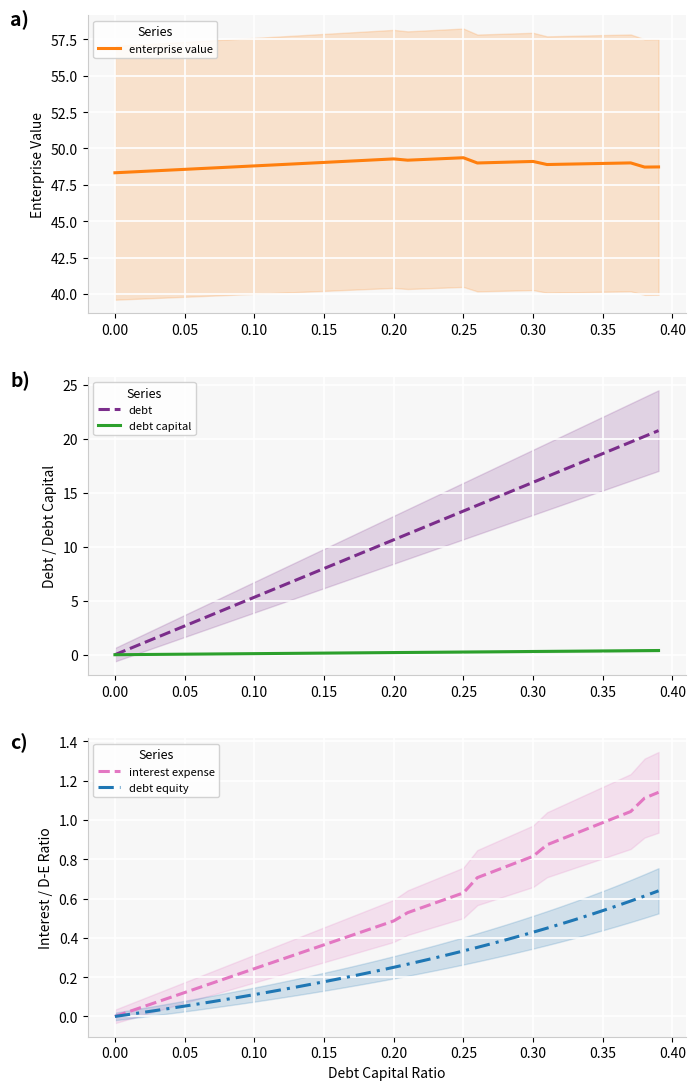

How many interior local valleys does the enterprise value series have?

4